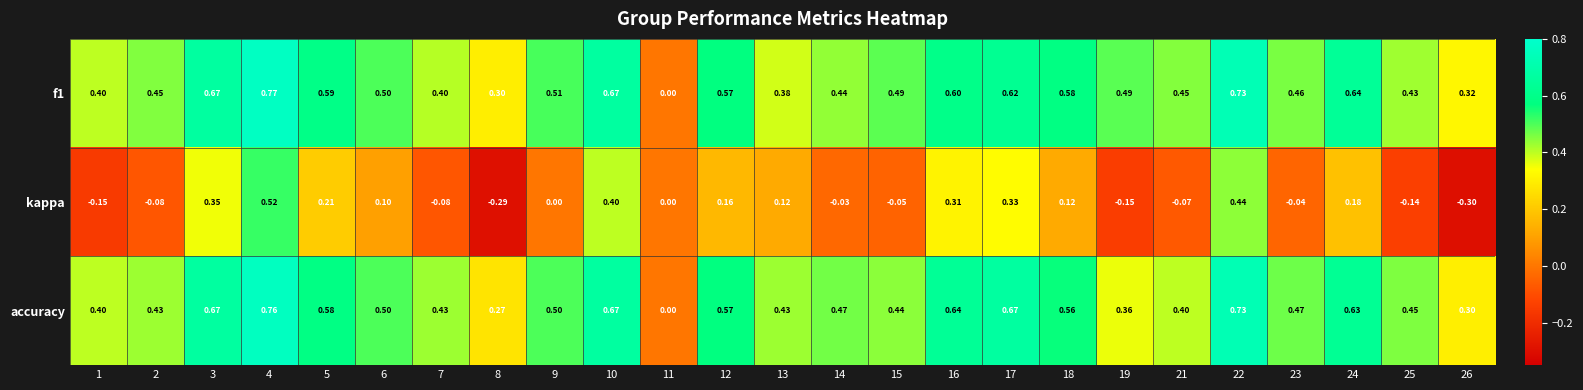

Is the value of f1 at 2 greater than the value of kappa at 15?

Yes